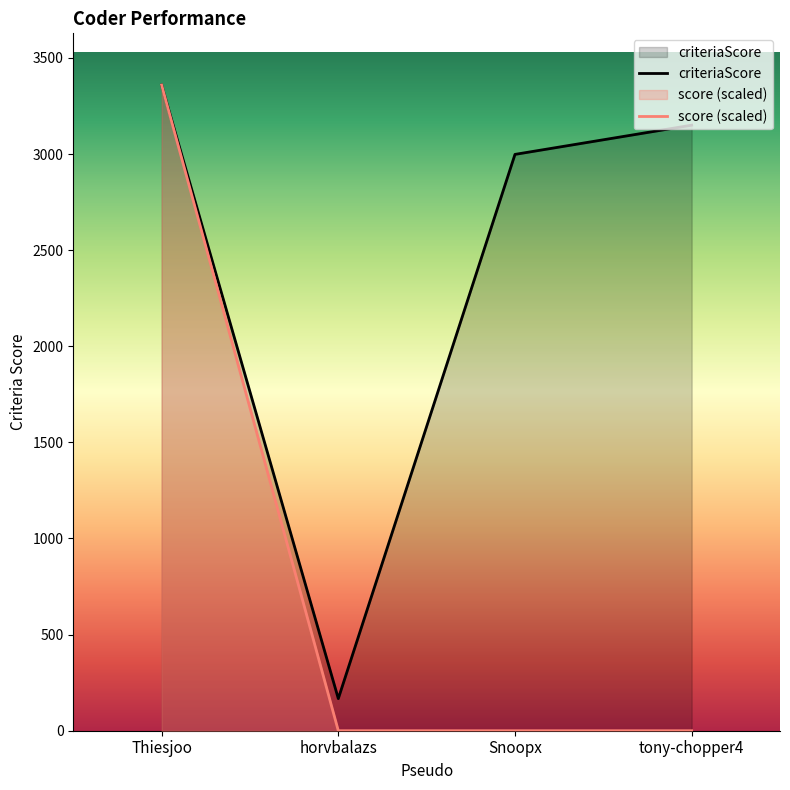

What is the label of the 1st point from the left?

Thiesjoo